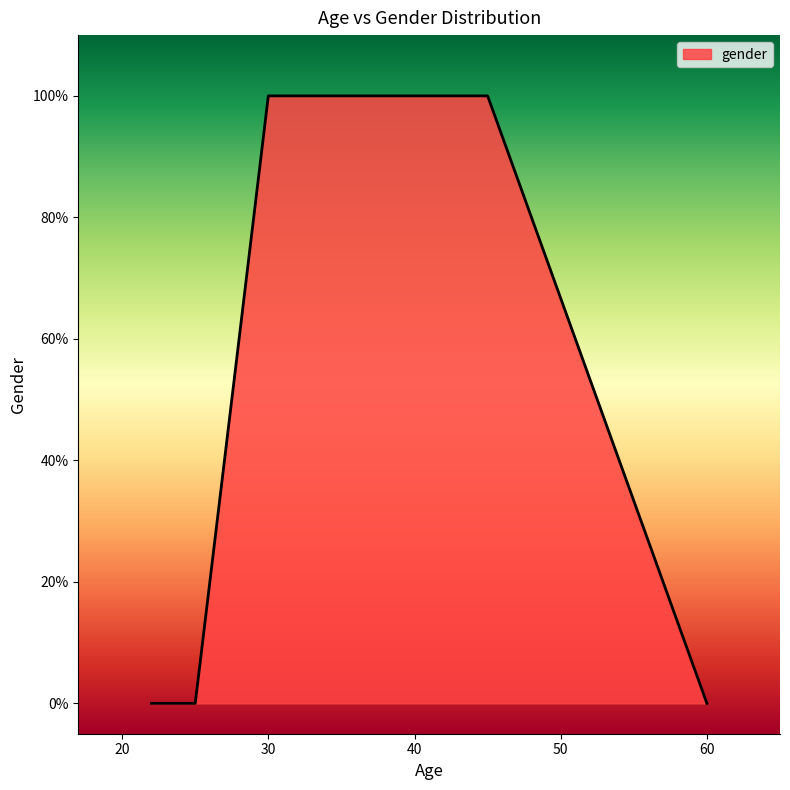

Is this an area chart (filled region under the line)?

Yes